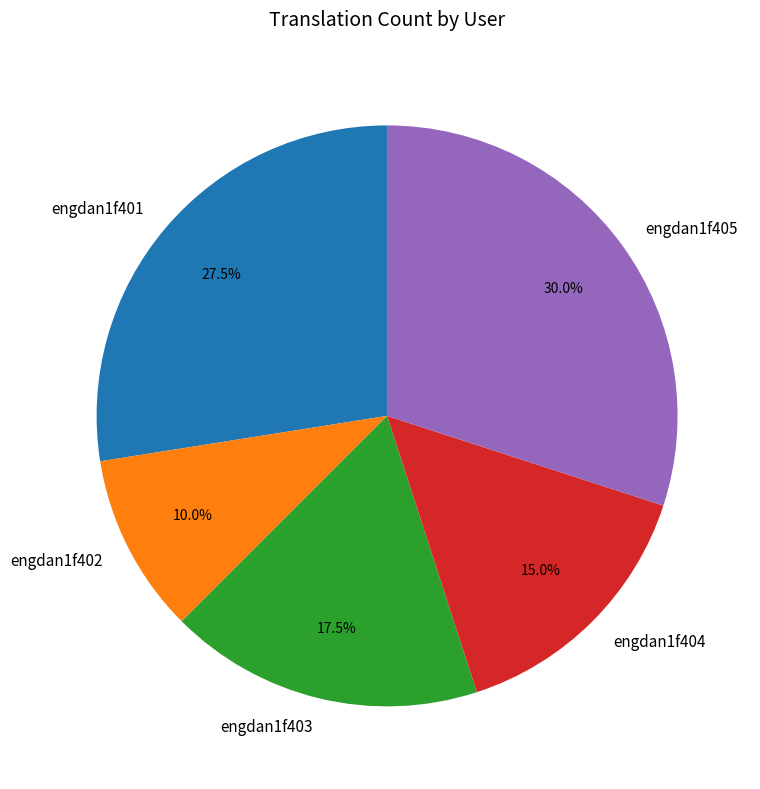

To the nearest percent, what is the combined percentage of engdan1f402 and engdan1f405?

40%